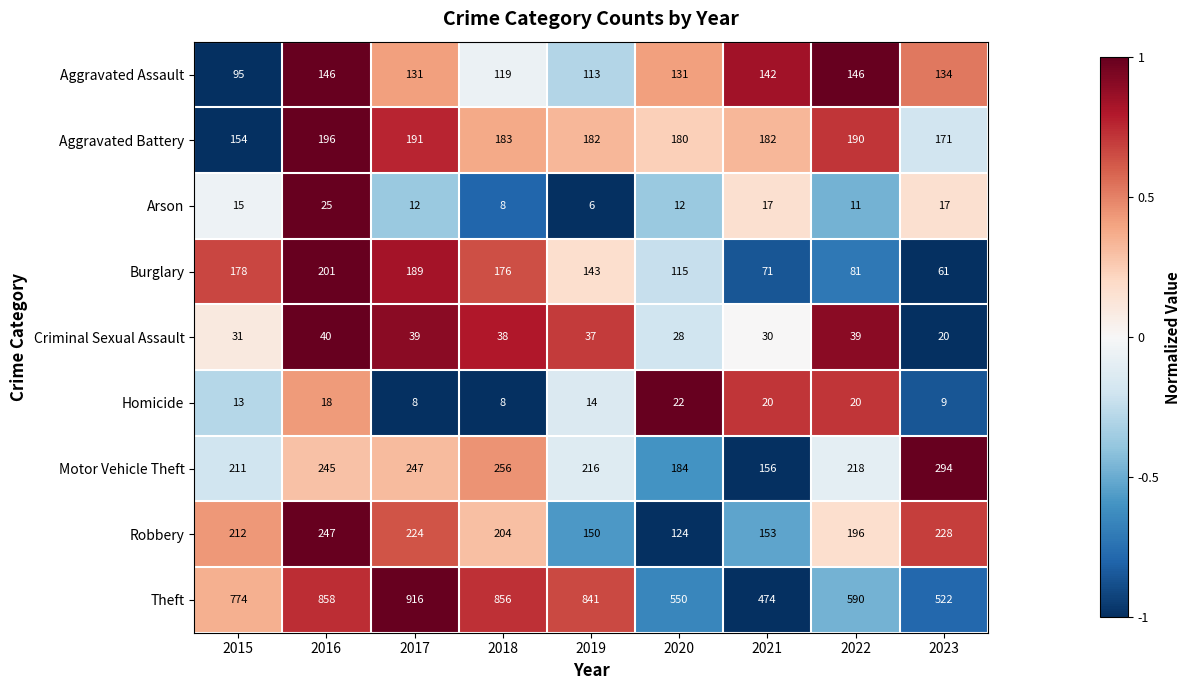

How many values in the Motor Vehicle Theft series are below 218?

4